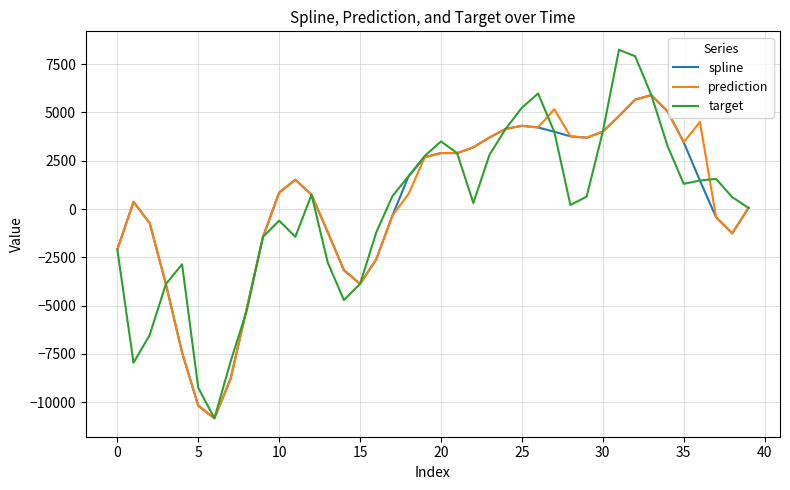

How many series are shown in this chart?

3